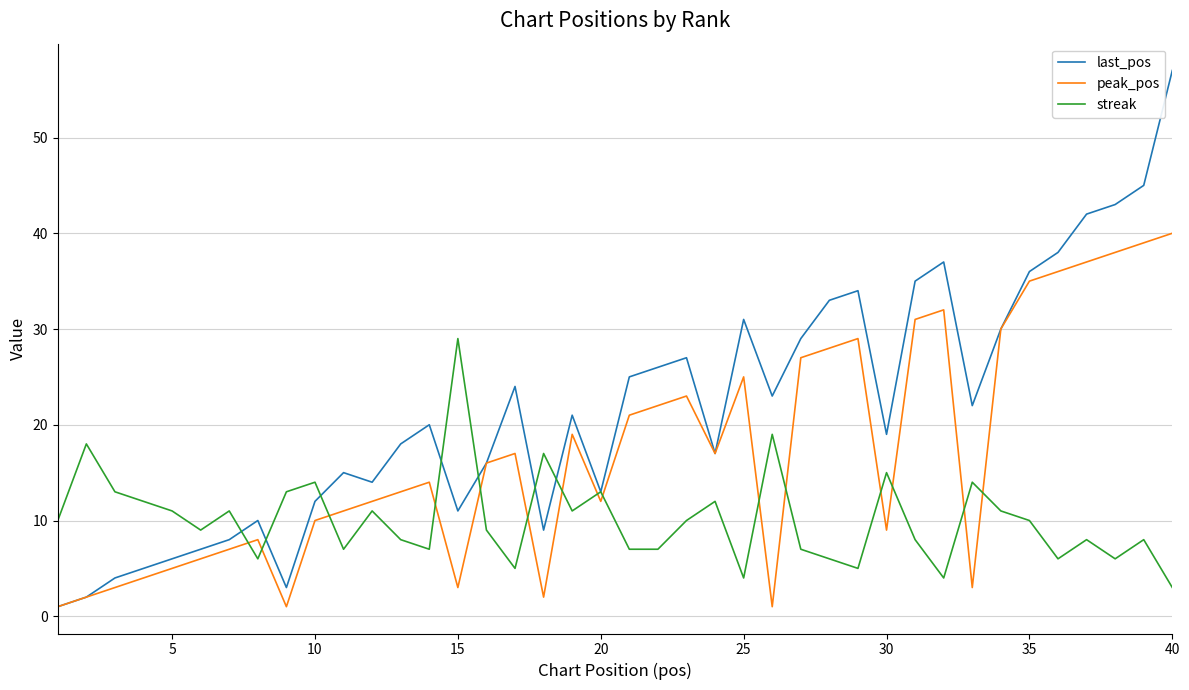

True or false: streak and peak_pos cross at least once.

True